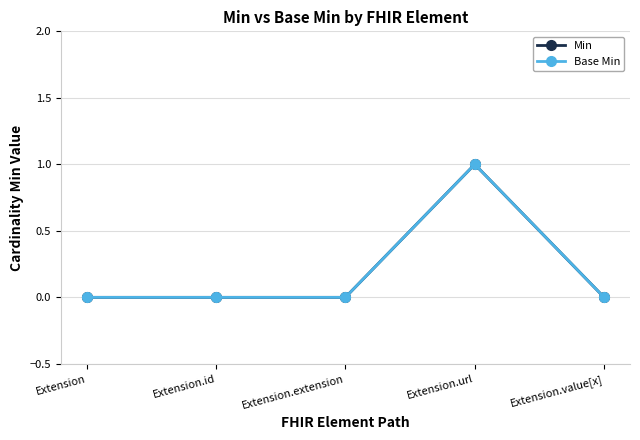

Is this an area chart (filled region under the line)?

No